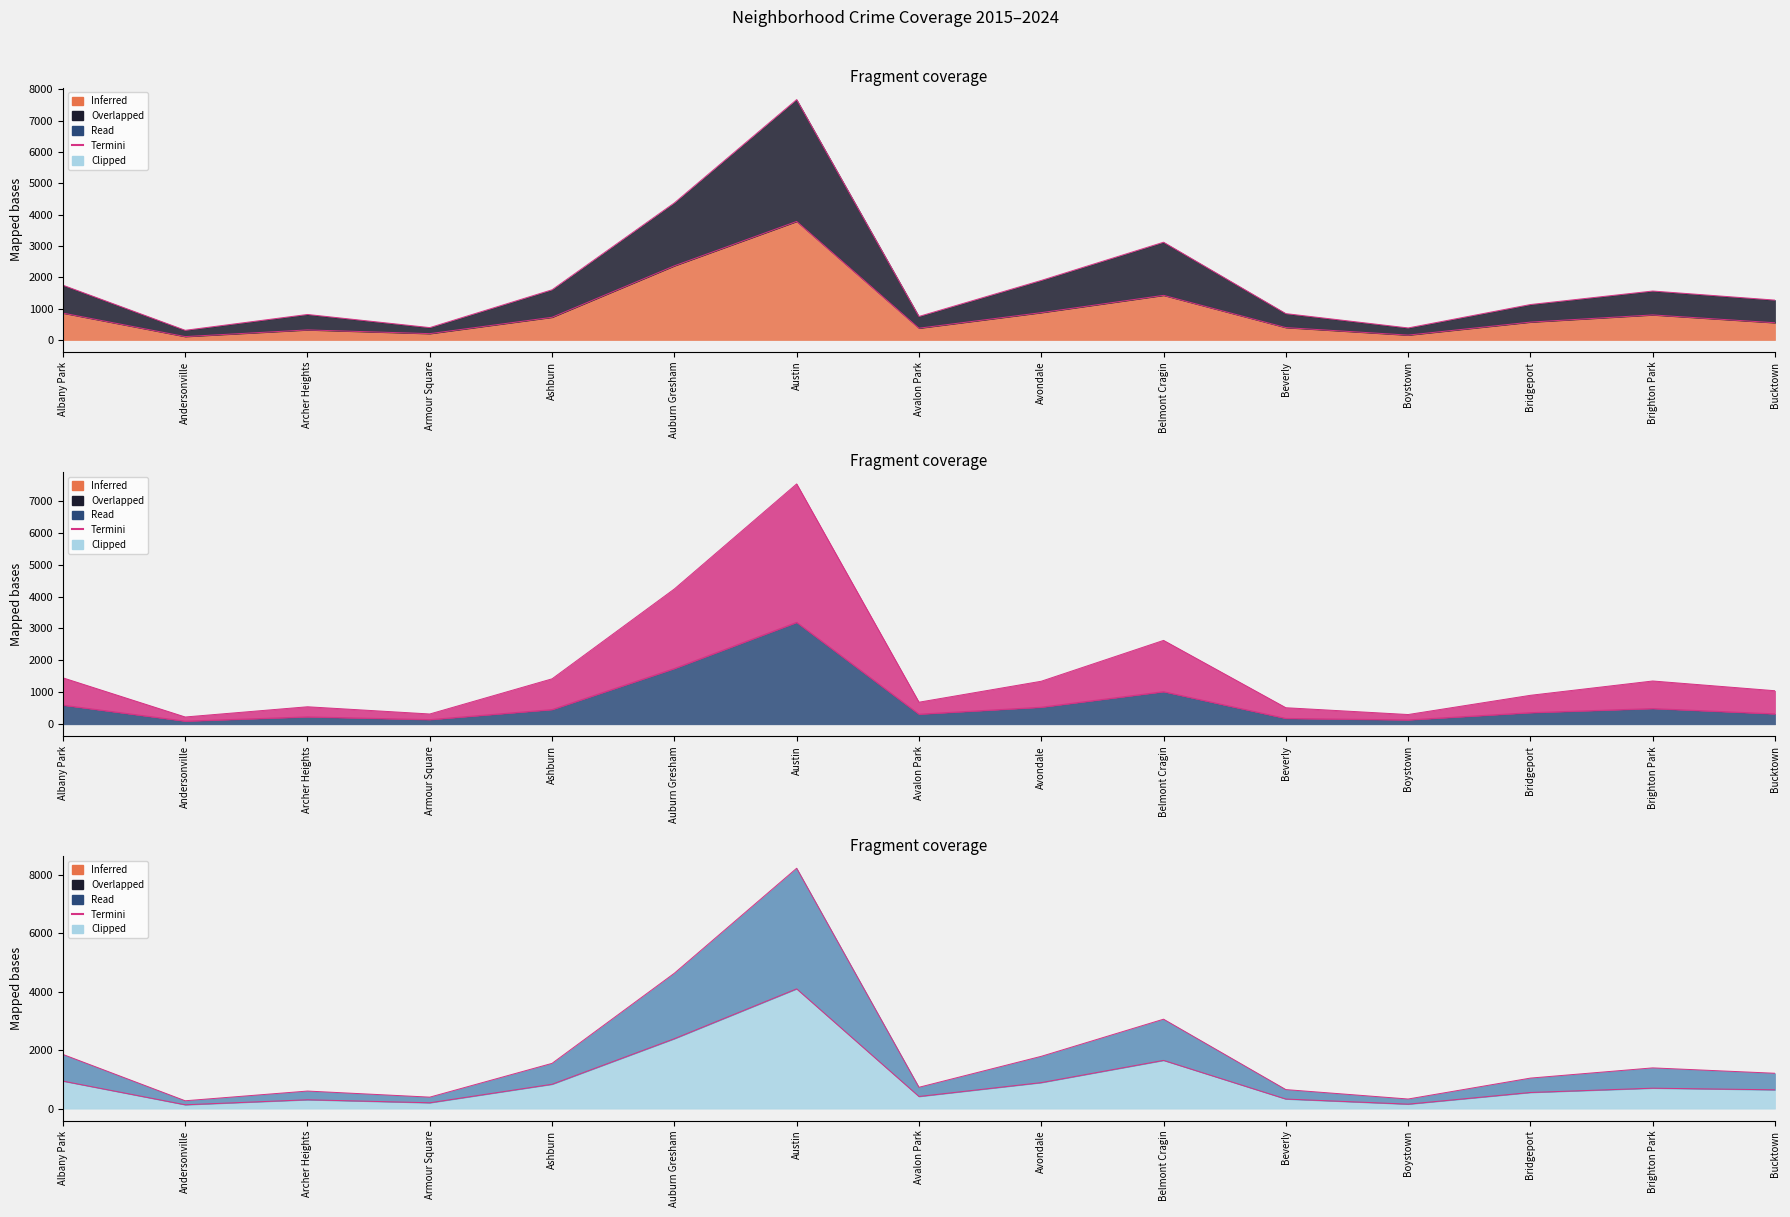

At which category does 2024_termini reach its first local valley?

Andersonville